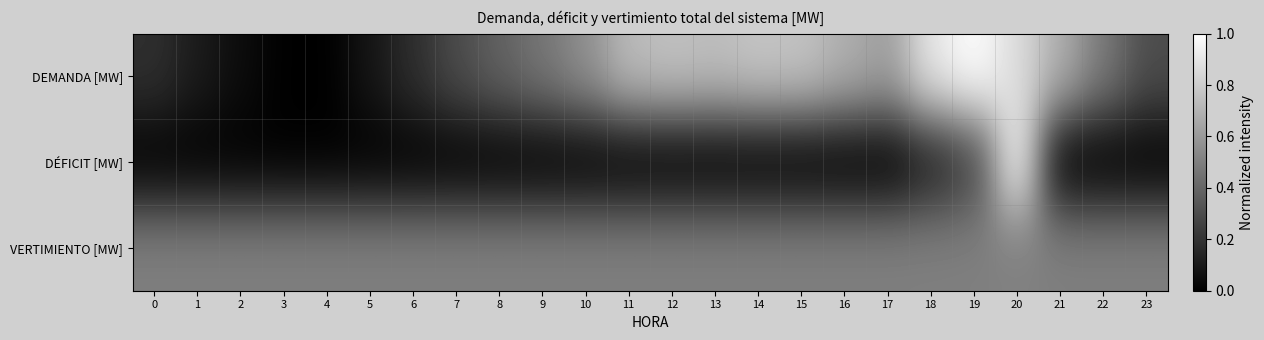

Reading left to right, what are all the values shown in this chart?

DEMANDA [MW]: 0=0.2	1=0.1	2=0.0	3=0.0	4=0.0	5=0.1	6=0.2	7=0.3	8=0.4	9=0.5	10=0.6	11=0.7	12=0.8	13=0.7	14=0.8	15=0.8	16=0.7	17=0.6	18=0.9	19=1.0	20=0.9	21=0.7	22=0.5	23=0.3
DÉFICIT [MW]: 0=0.0	1=0.0	2=0.0	3=0.0	4=0.0	5=0.0	6=0.0	7=0.0	8=0.0	9=0.0	10=0.0	11=0.0	12=0.0	13=0.0	14=0.0	15=0.0	16=0.0	17=0.0	18=0.1	19=0.3	20=1.0	21=0.0	22=0.0	23=0.0
VERTIMIENTO [MW]: 0=0.5	1=0.5	2=0.5	3=0.5	4=0.5	5=0.5	6=0.5	7=0.5	8=0.5	9=0.5	10=0.5	11=0.5	12=0.5	13=0.5	14=0.5	15=0.5	16=0.5	17=0.5	18=0.5	19=0.5	20=0.5	21=0.5	22=0.5	23=0.5